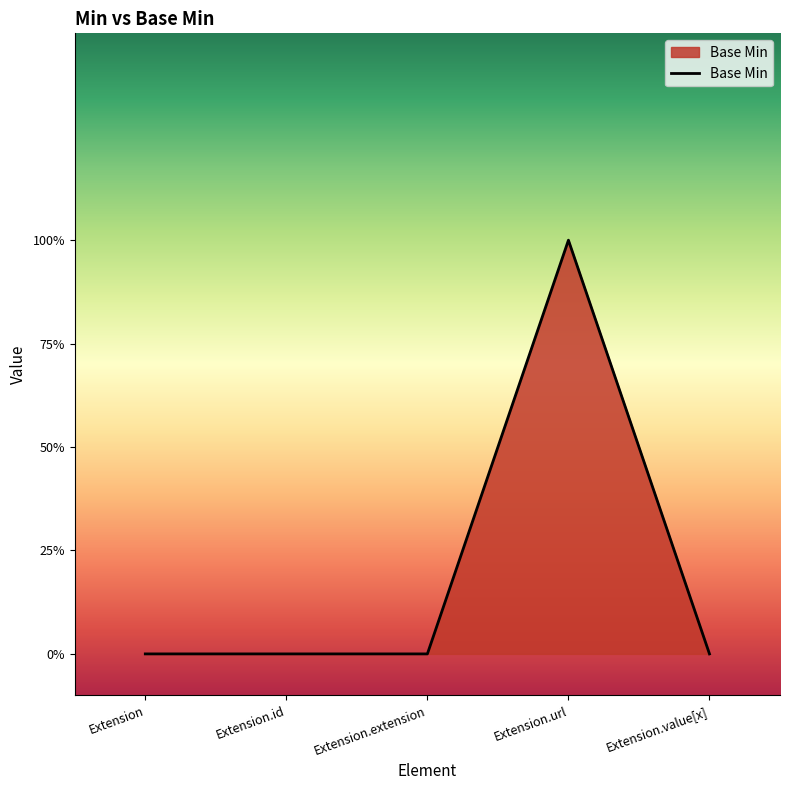

Is this an area chart (filled region under the line)?

Yes